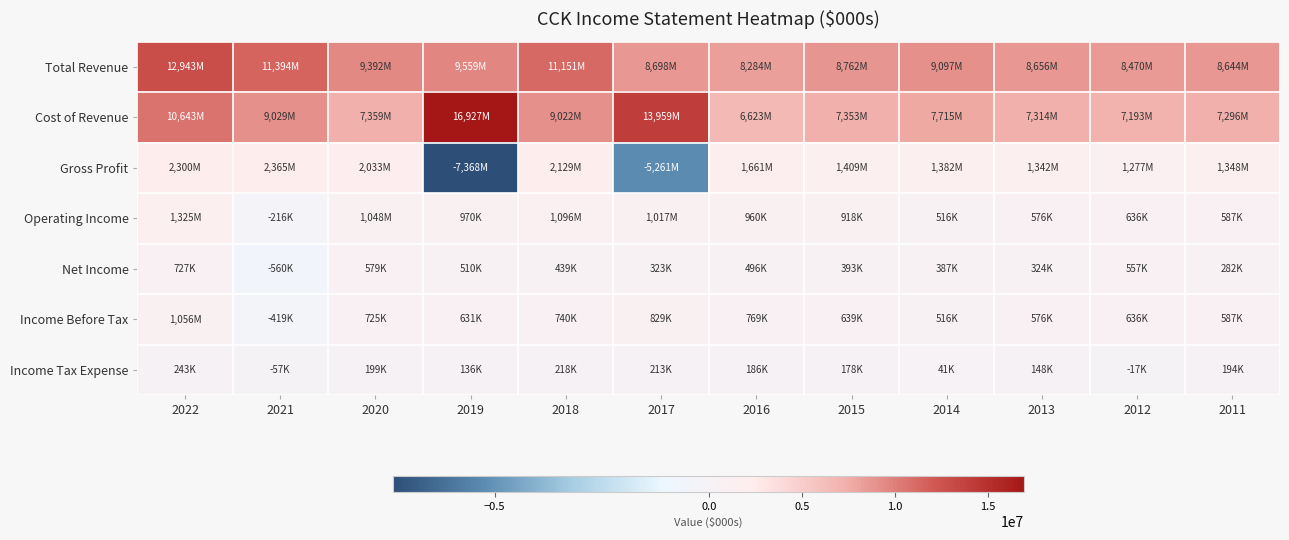

Reading left to right, what are all the values shown in this chart?

Total Revenue: 2022=12943000	2021=11394000	2020=9392000	2019=9559000	2018=11151000	2017=8698000	2016=8284000	2015=8762000	2014=9097000	2013=8656000	2012=8470000	2011=8644000
Cost of Revenue: 2022=10643000	2021=9029000	2020=7359000	2019=16927000	2018=9022000	2017=13959000	2016=6623000	2015=7353000	2014=7715000	2013=7314000	2012=7193000	2011=7296000
Gross Profit: 2022=2300000	2021=2365000	2020=2033000	2019=-7368000	2018=2129000	2017=-5261000	2016=1661000	2015=1409000	2014=1382000	2013=1342000	2012=1277000	2011=1348000
Operating Income: 2022=1325000	2021=-216000	2020=1048000	2019=970000	2018=1096000	2017=1017000	2016=960000	2015=918000	2014=516000	2013=576000	2012=636000	2011=587000
Net Income: 2022=727000	2021=-560000	2020=579000	2019=510000	2018=439000	2017=323000	2016=496000	2015=393000	2014=387000	2013=324000	2012=557000	2011=282000
Income Before Tax: 2022=1056000	2021=-419000	2020=725000	2019=631000	2018=740000	2017=829000	2016=769000	2015=639000	2014=516000	2013=576000	2012=636000	2011=587000
Income Tax Expense: 2022=243000	2021=-57000	2020=199000	2019=136000	2018=218000	2017=213000	2016=186000	2015=178000	2014=41000	2013=148000	2012=-17000	2011=194000